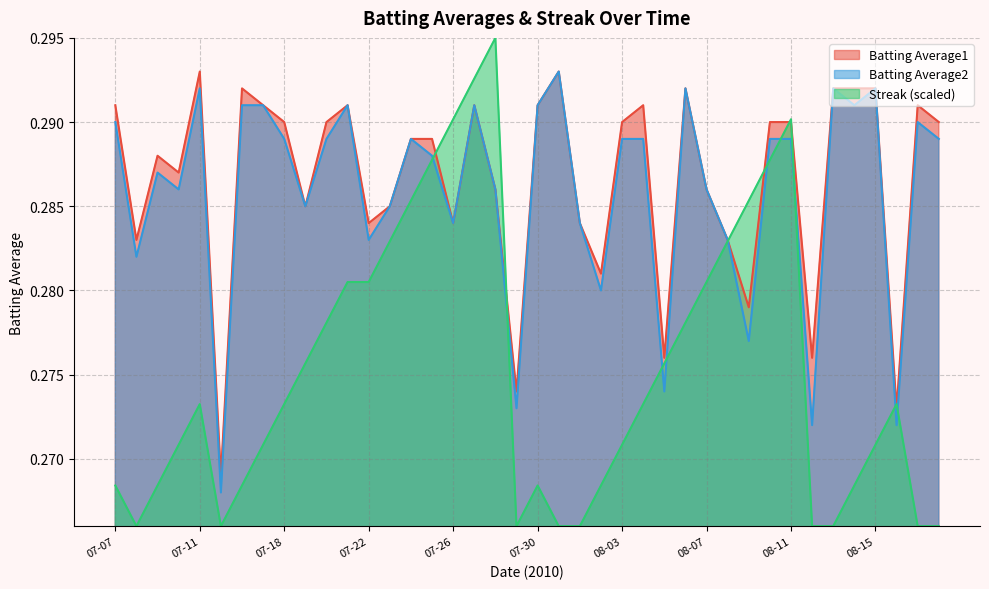

What are all the series names shown in the legend?

Batting Average1, Batting Average2, Streak